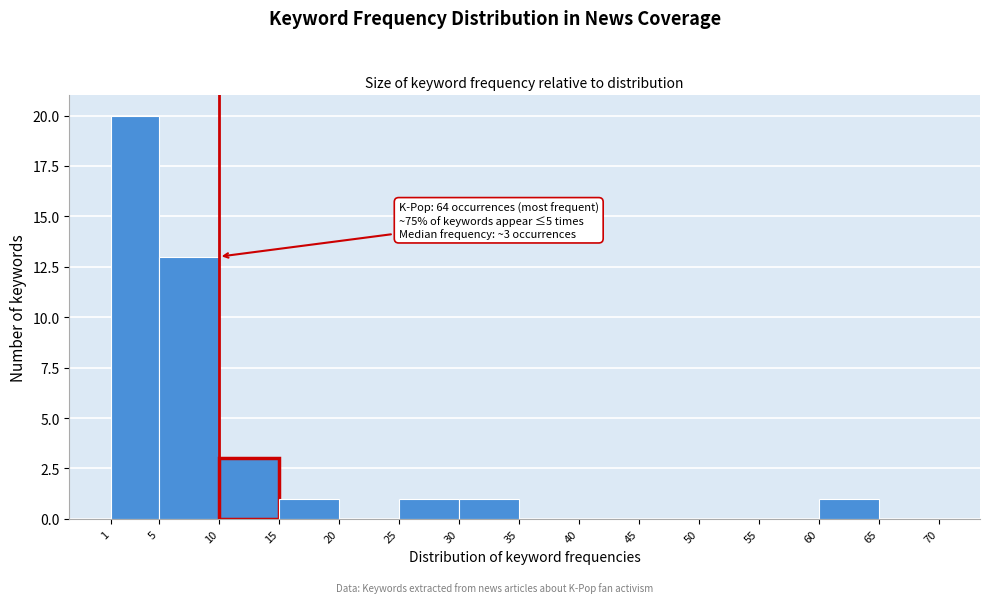

Over which range of the x-axis is the bar tallest?

1 to 5